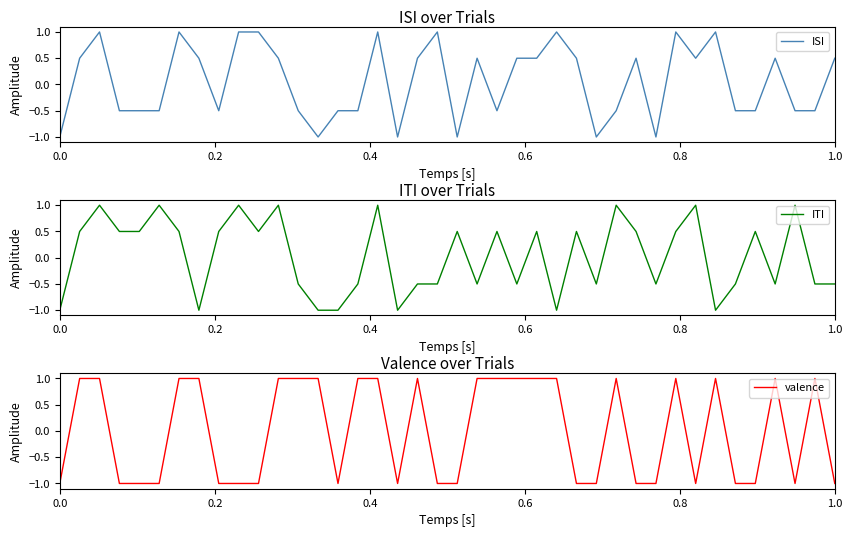

Does the chart have visible grid lines?

No